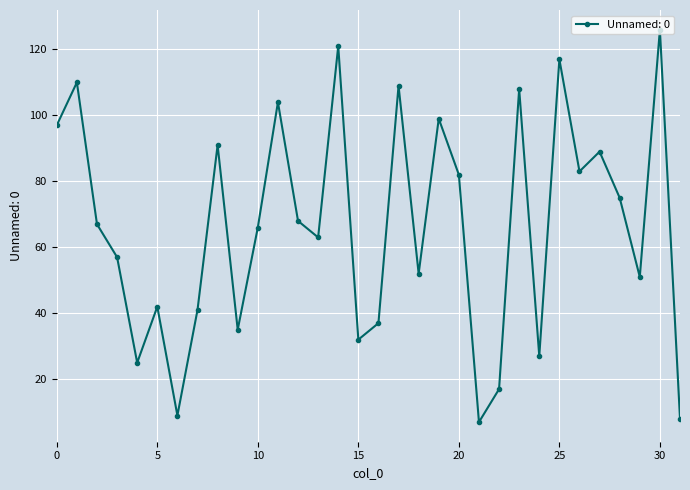

How many points are higher than both their immediate neighbors (excluding endpoints)?

11